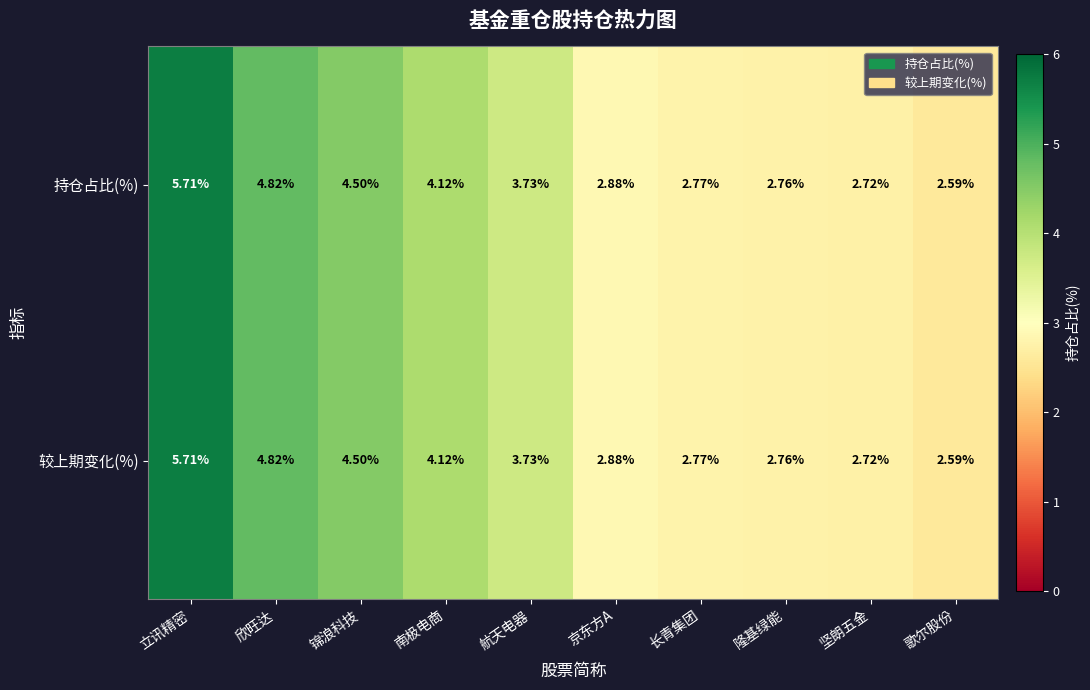

At which category is the sum across all series the highest?

立讯精密